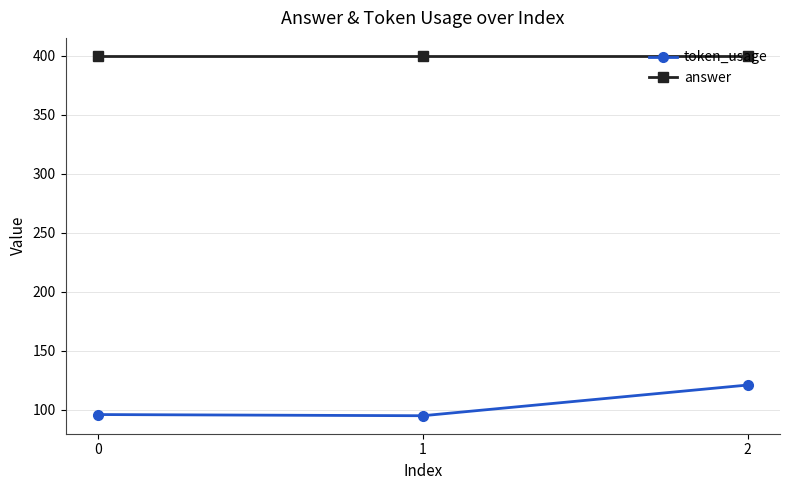

What are all the series names shown in the legend?

token_usage, answer